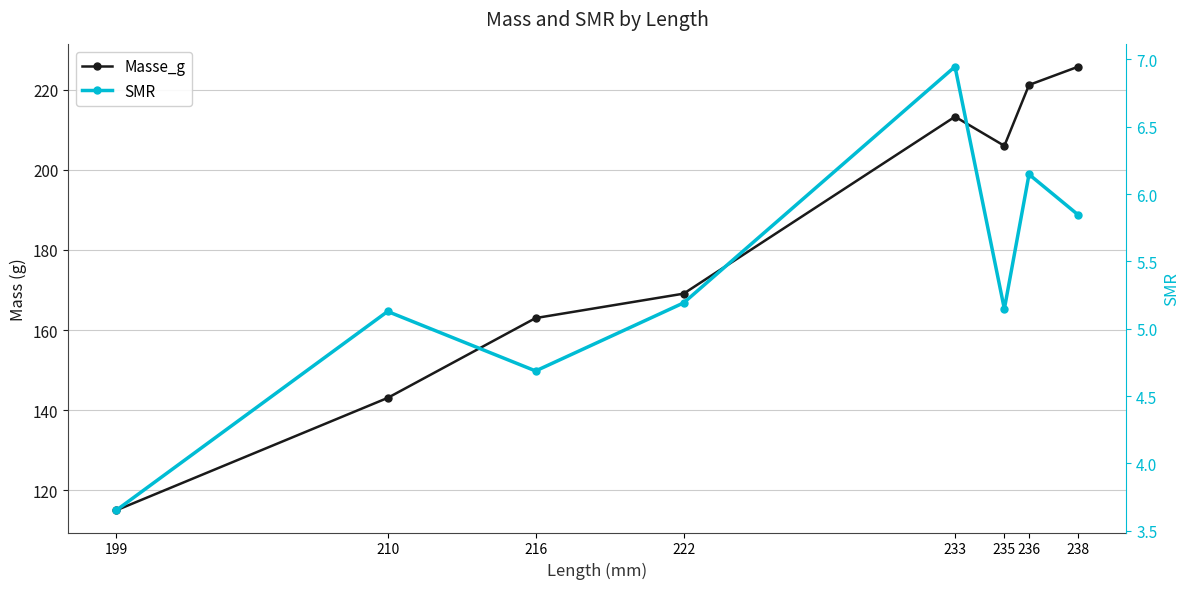

What is the value of the SMR point at the 3rd from the left?

4.7